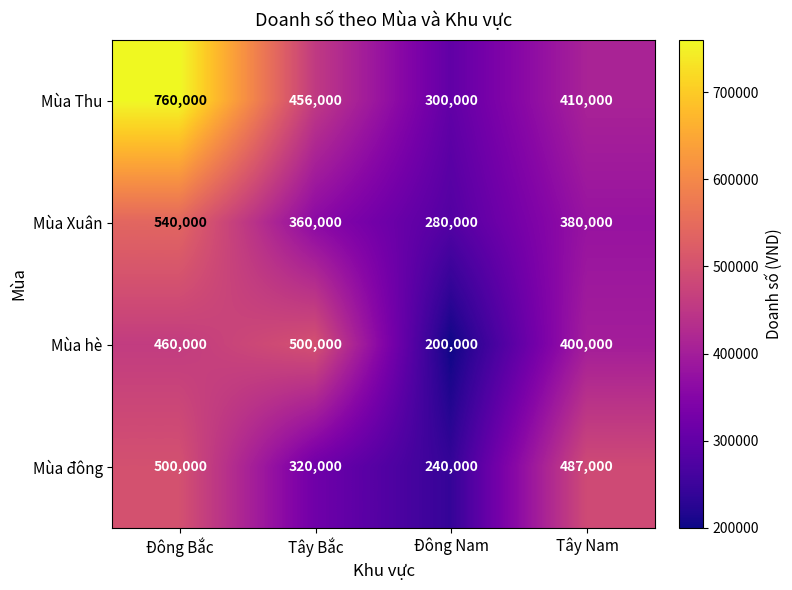

At which category does the chart reach its peak across all series?

Đông Bắc